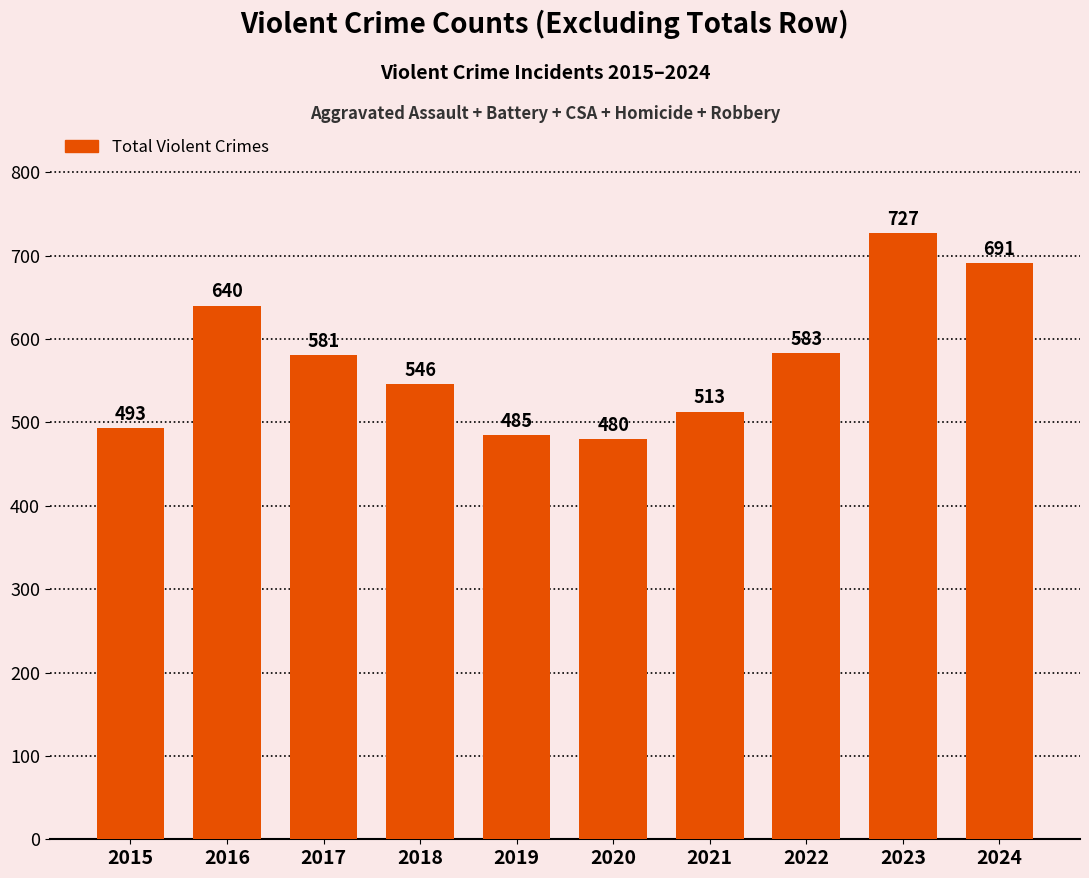

How many data points does each series have?

10